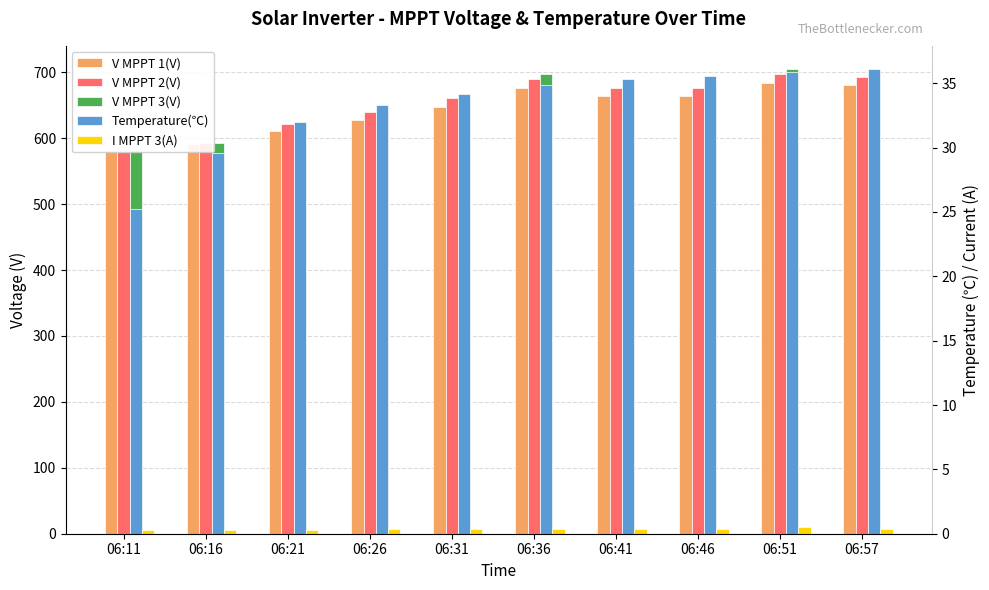

Between 06:16 and 06:31, which is larger?

06:31